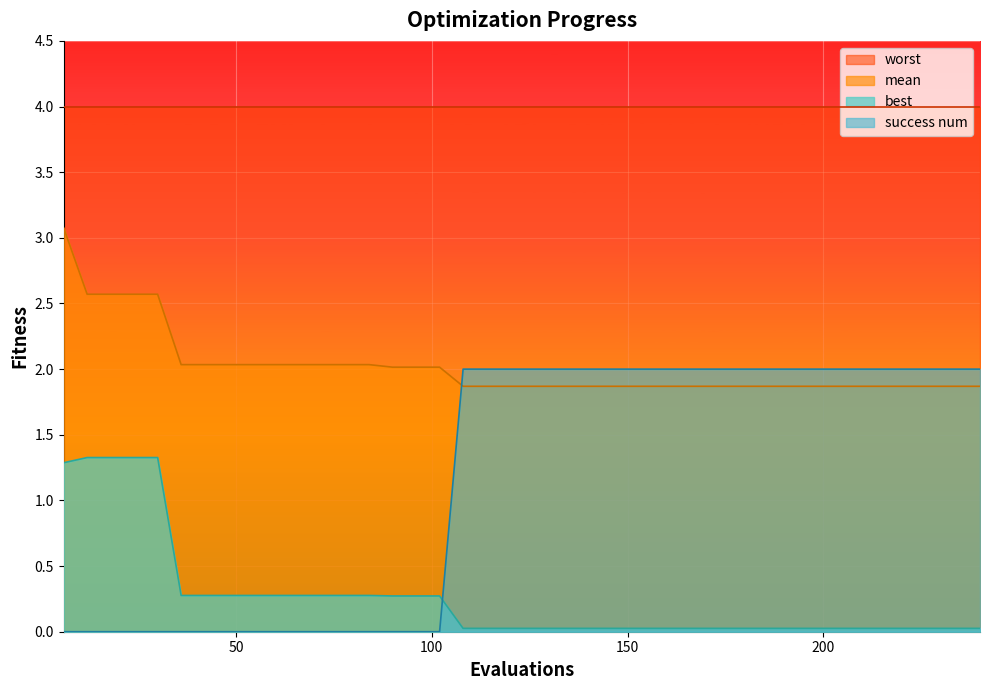

Where is success num nearest to the value 1?

6